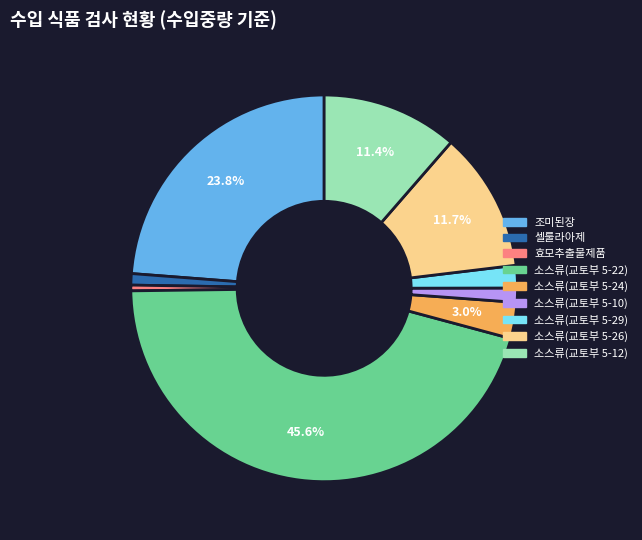

The 소스류(교토부 5-22) slice represents 46% of the pie. True or false?

True